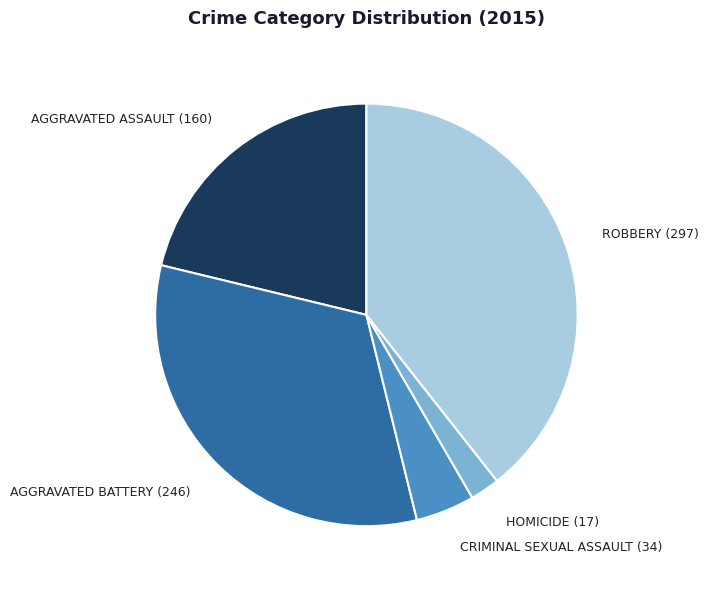

Approximately how many times larger is the value at AGGRAVATED BATTERY (246) compared to ROBBERY (297)?

0.8